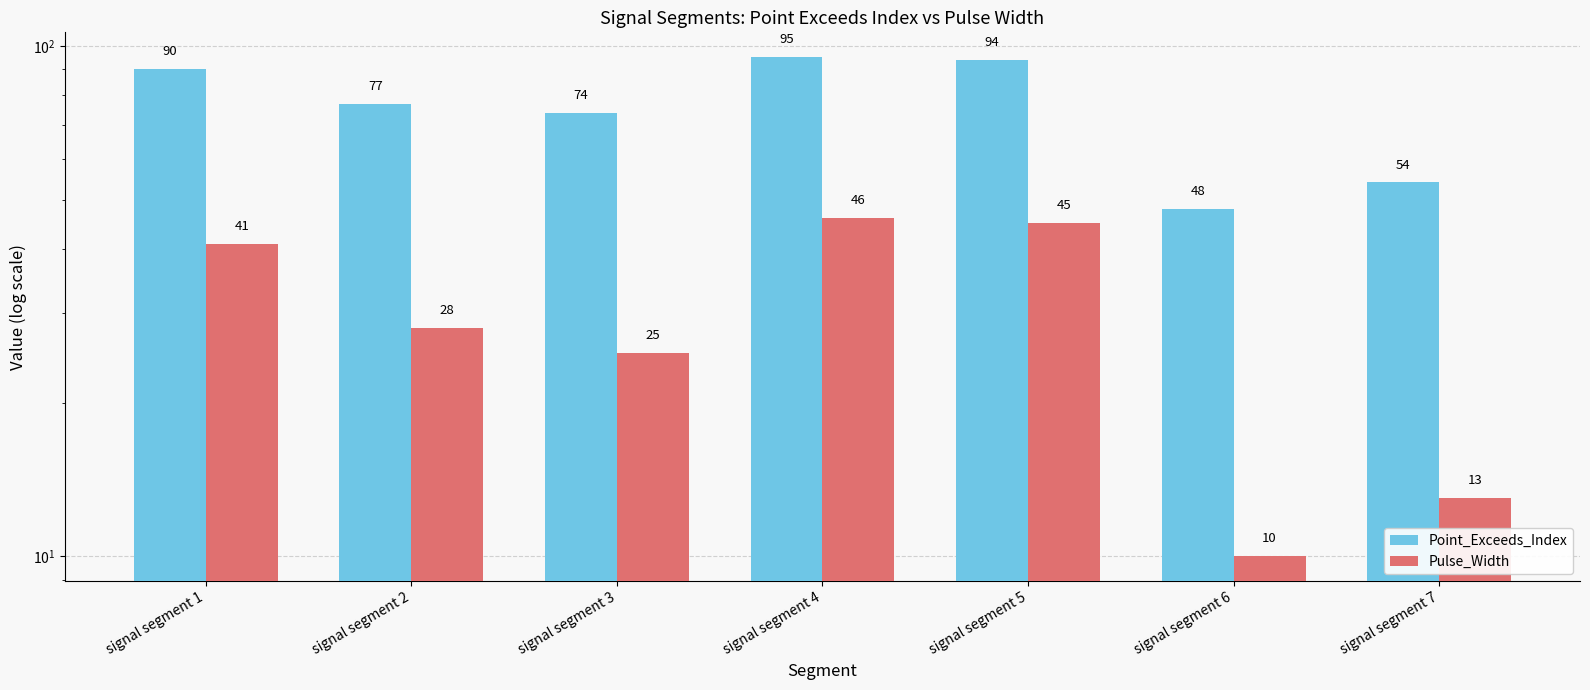

How many bars are there in each group?

2